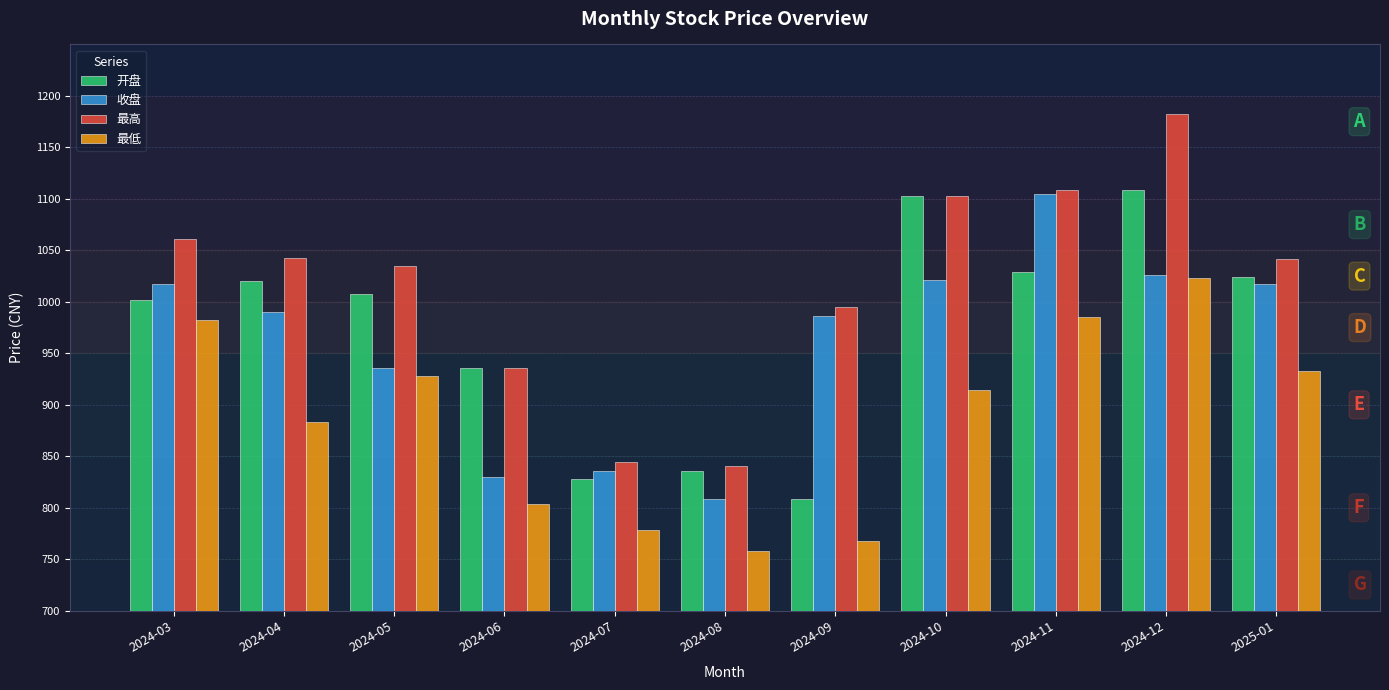

What is the difference between the maximum and minimum values in the 收盘 series?

296.4